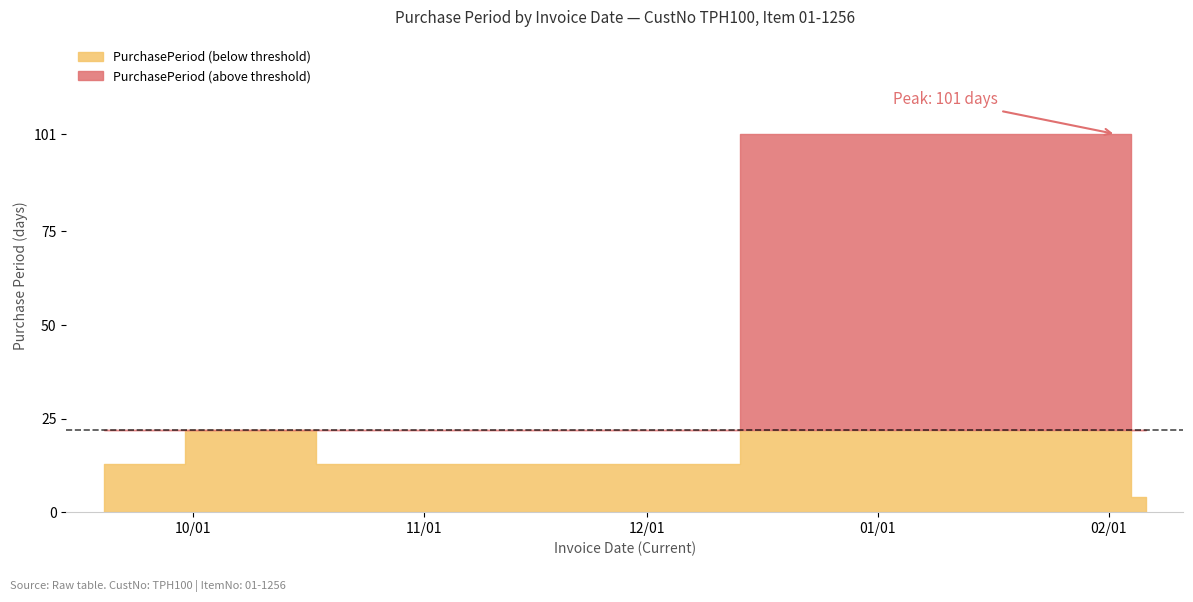

Between 2016-09-19 and 2016-10-24, which is larger?

2016-09-19